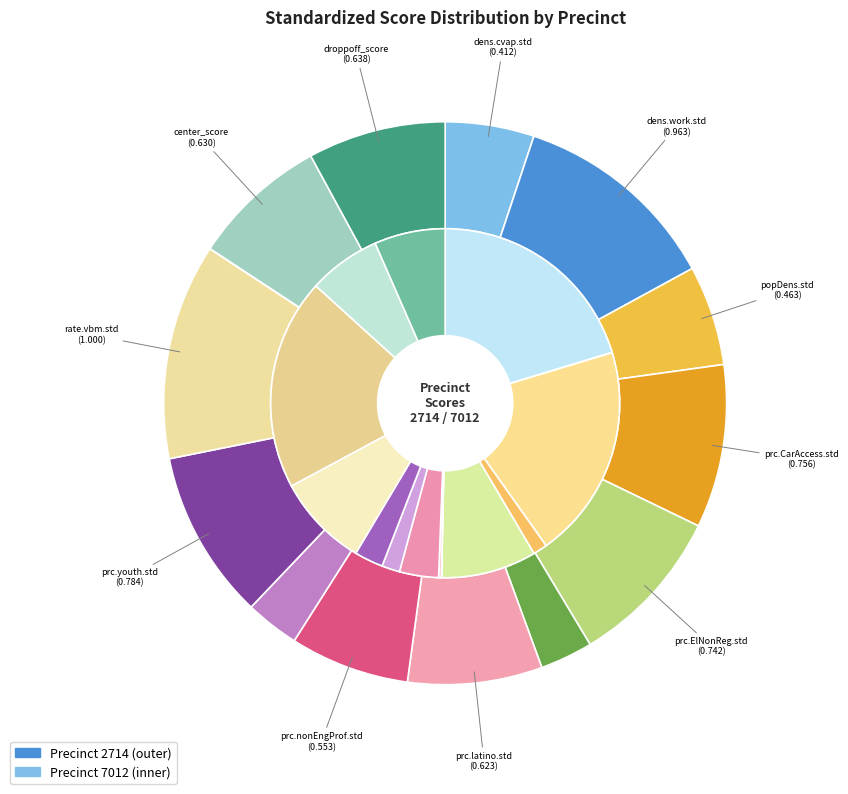

Does prc.CarAccess.std represent more than half of the total?

No